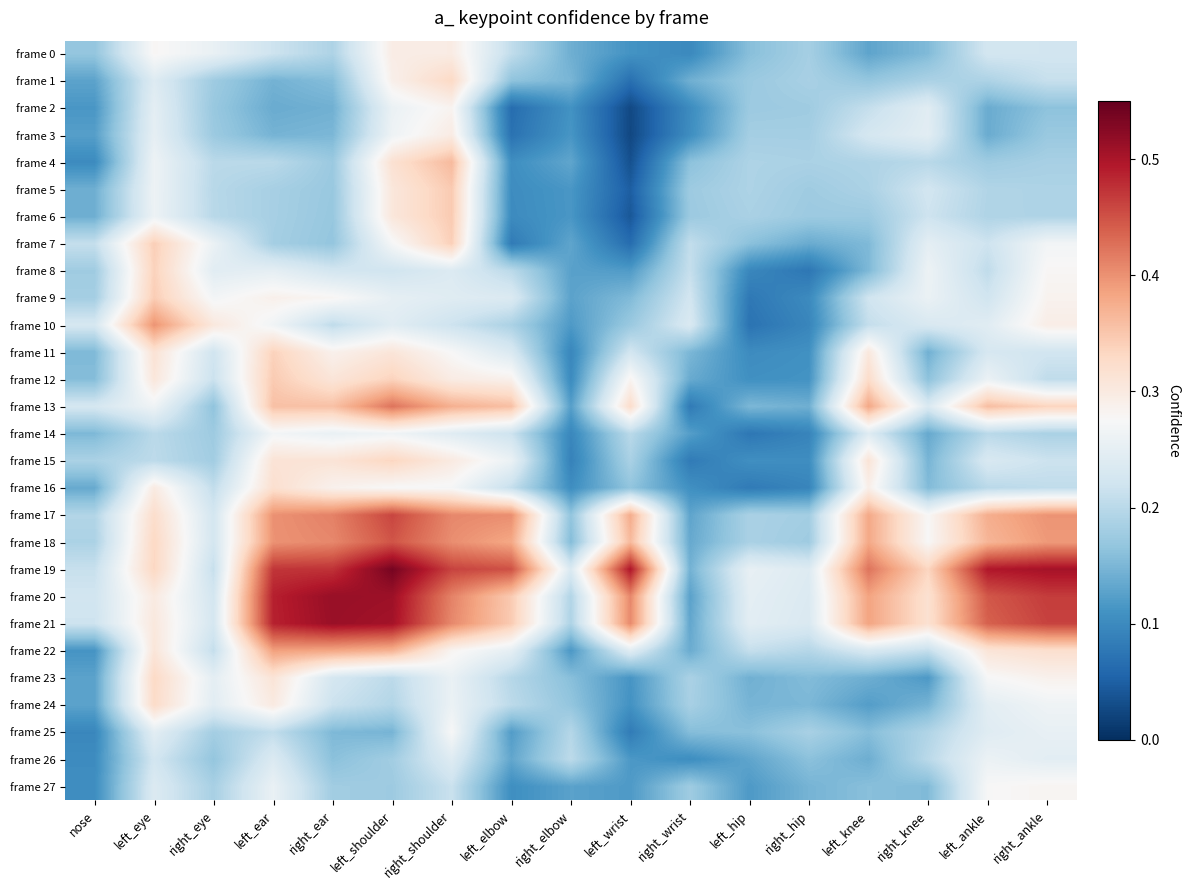

List the series in order of their peak value, highest first.

frame 19, frame 20, frame 21, frame 17, frame 18, frame 13, frame 10, frame 22, frame 4, frame 5, frame 6, frame 12, frame 9, frame 7, frame 8, frame 11, frame 15, frame 1, frame 23, frame 24, frame 16, frame 3, frame 0, frame 2, frame 27, frame 25, frame 14, frame 26